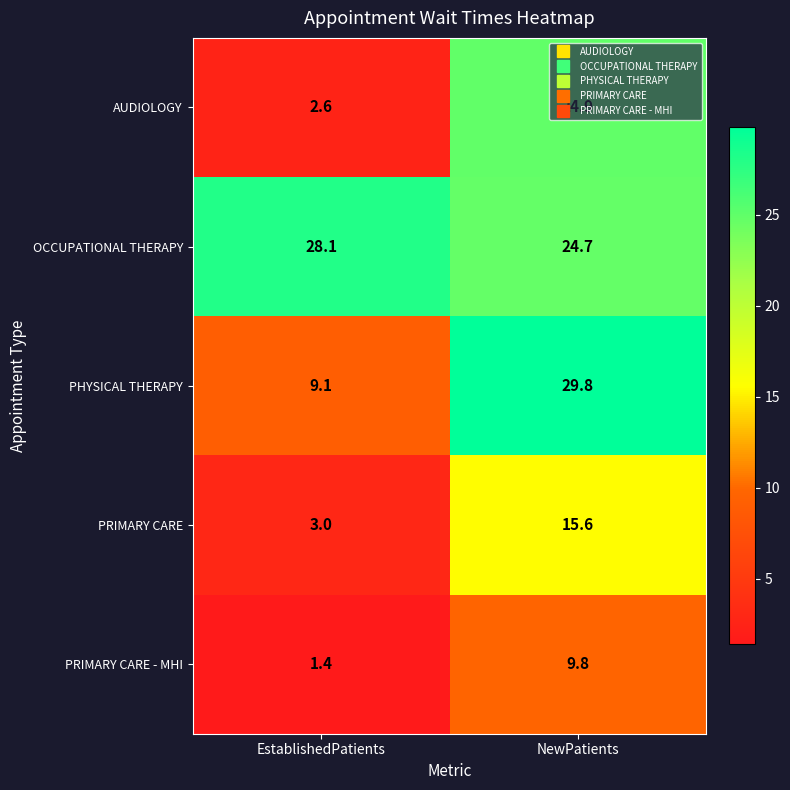

Is it true that PHYSICAL THERAPY equals 29.8 at NewPatients?

True